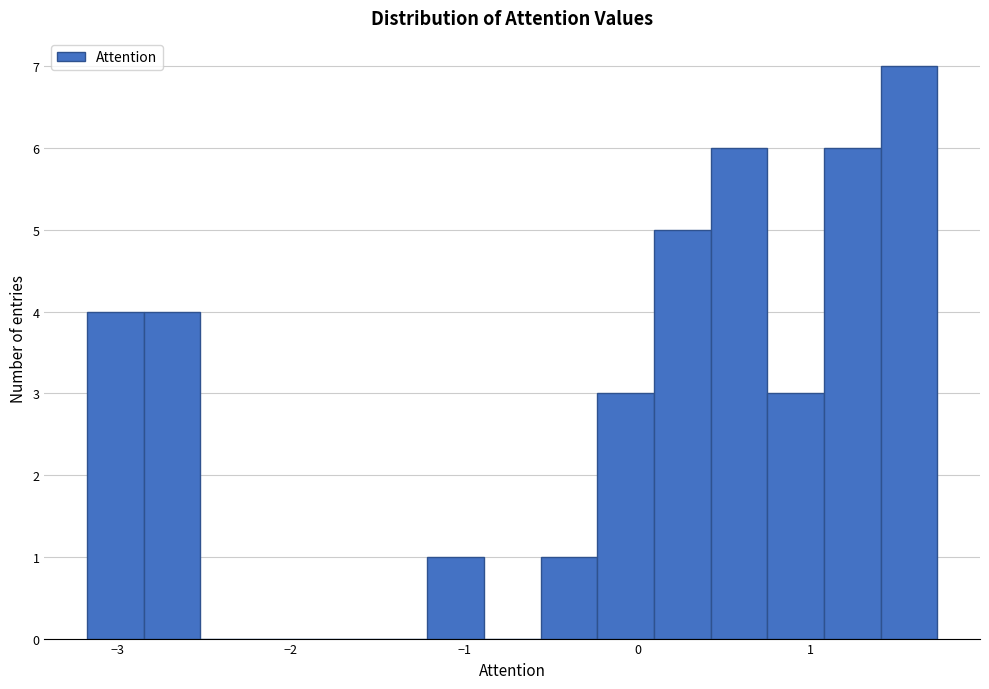

Read against the x-axis, roughly where is the centre of the tallest bar?

1.6